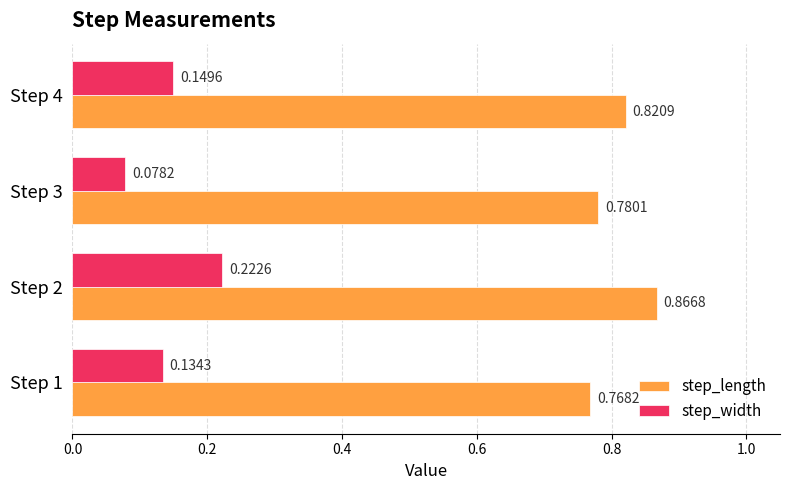

List the labels in order of step_width value, smallest first.

Step 3, Step 1, Step 4, Step 2